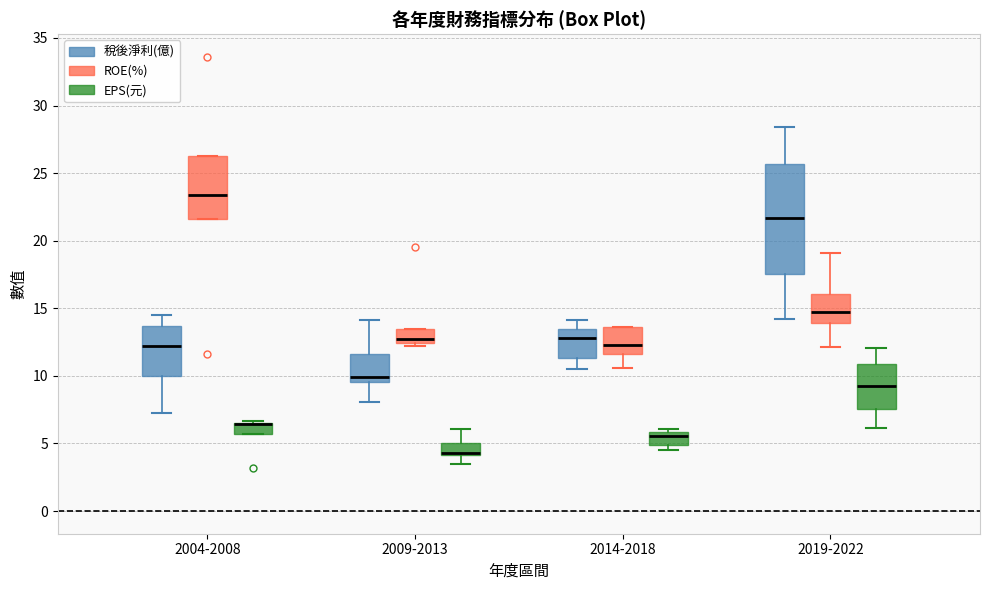

Where is the lower edge of the box for 2004-2008 (稅後淨利(億)) on the y-axis? The values are not printed on the chart, so give them approximately, as read against the axis.

10.0